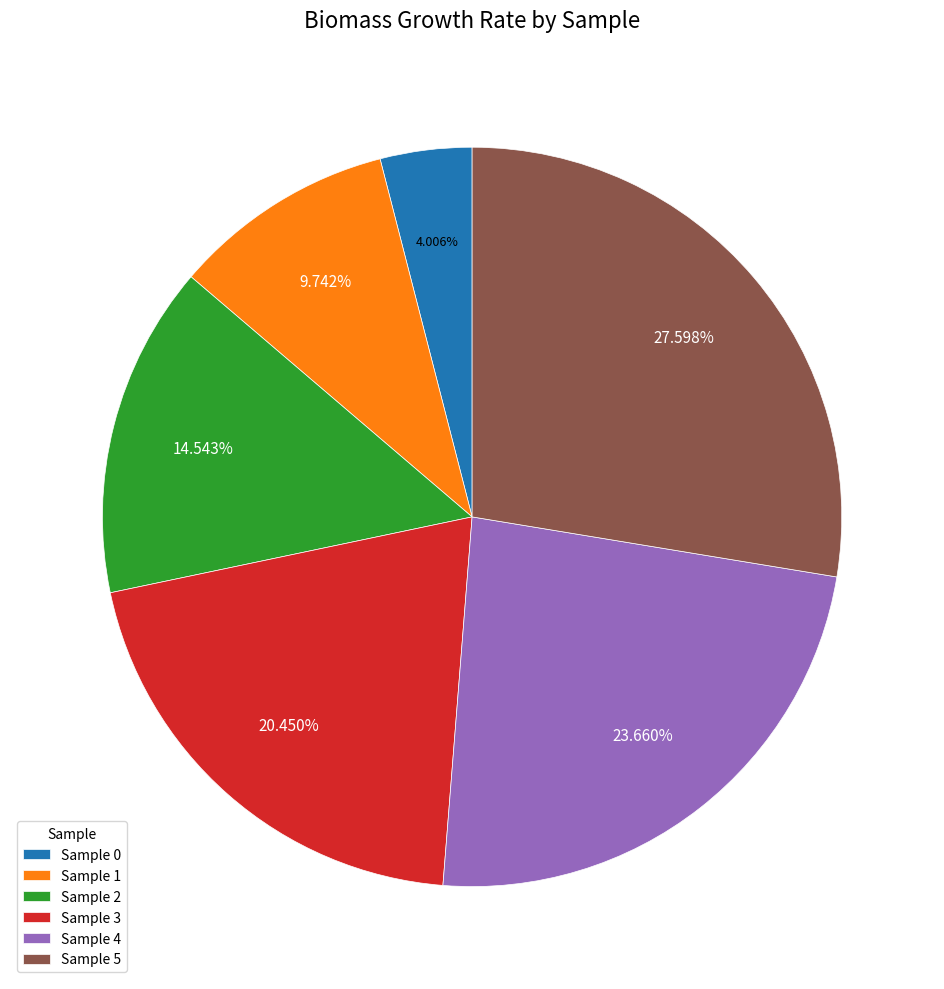

Which has a higher value, Sample 3 or Sample 5?

Sample 5